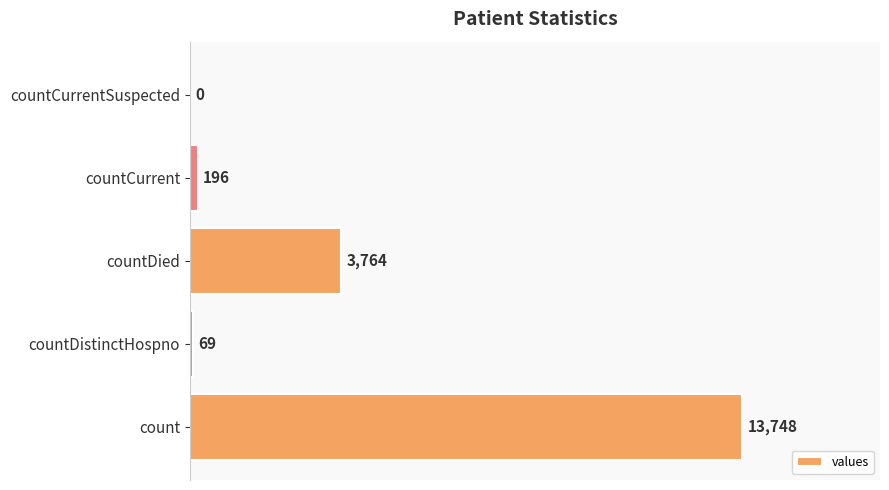

What is the change in value from countDied to countCurrent?

-3568